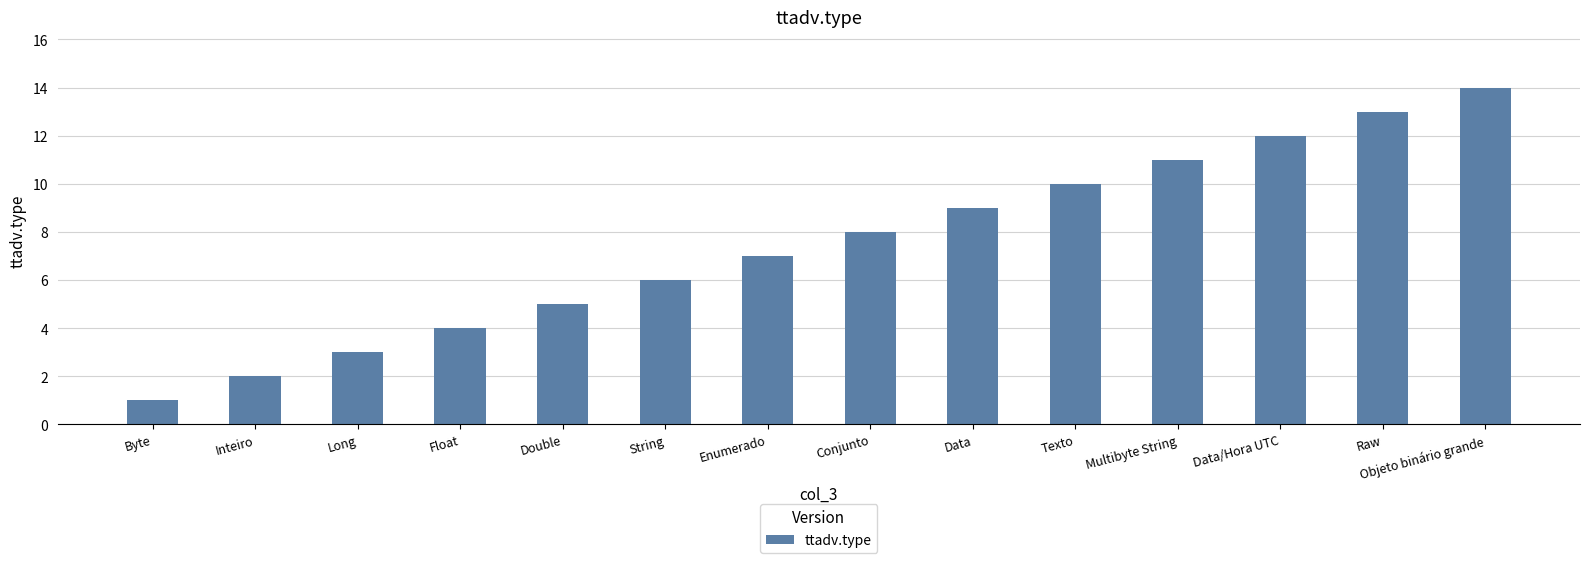

The chart shows a value of 5 at Double. True or false?

True